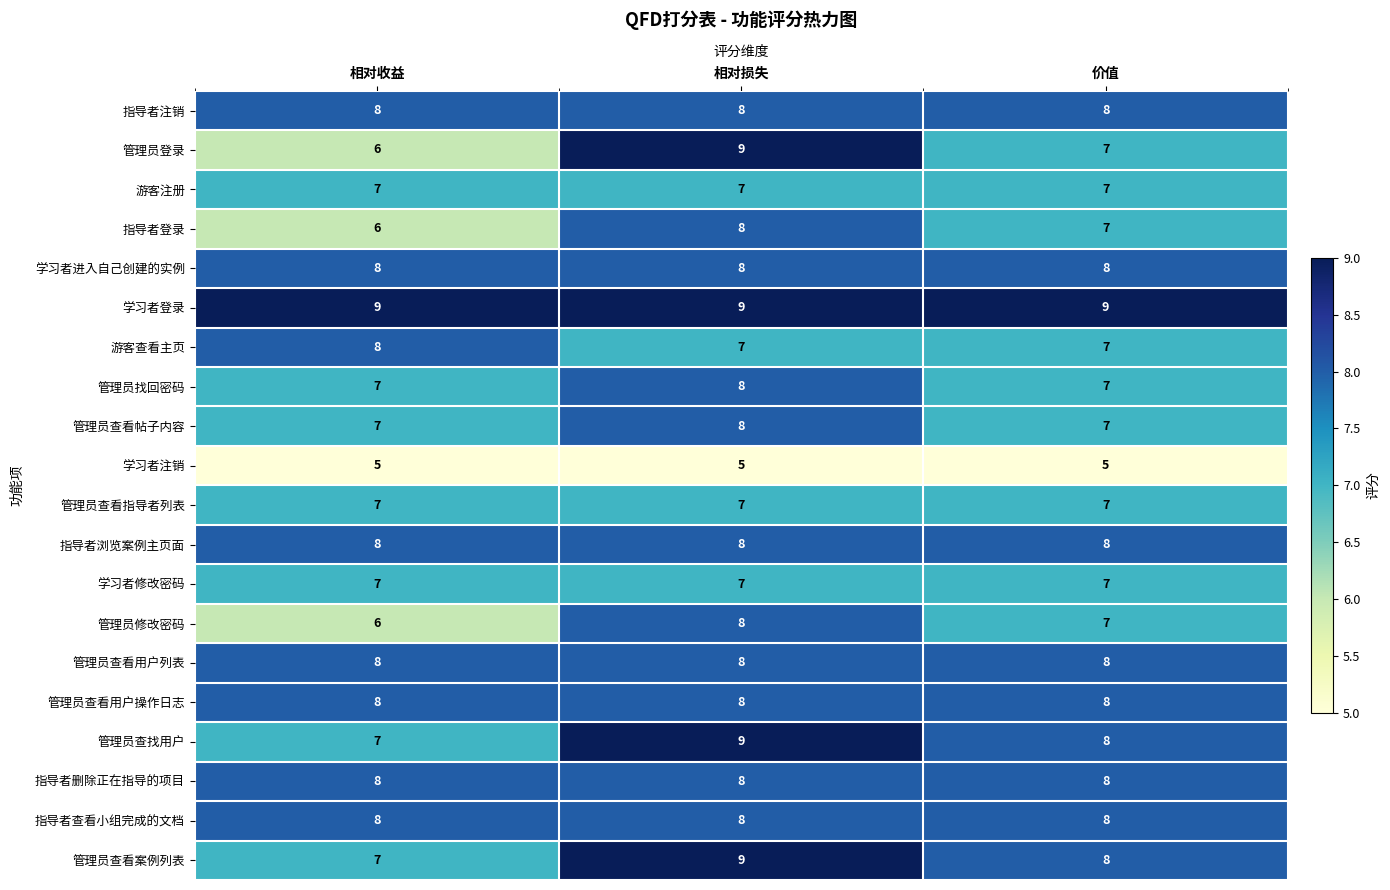

True or false: 管理员查看案例列表 has a value of 9 at 相对损失.

True